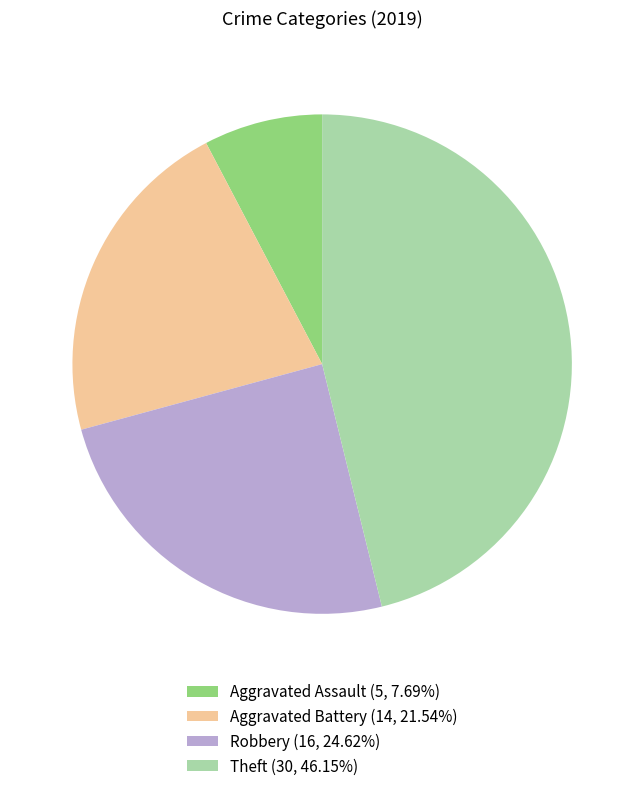

Do Theft (30, 46.15%) and Aggravated Assault (5, 7.69%) together represent more than half of the pie?

Yes